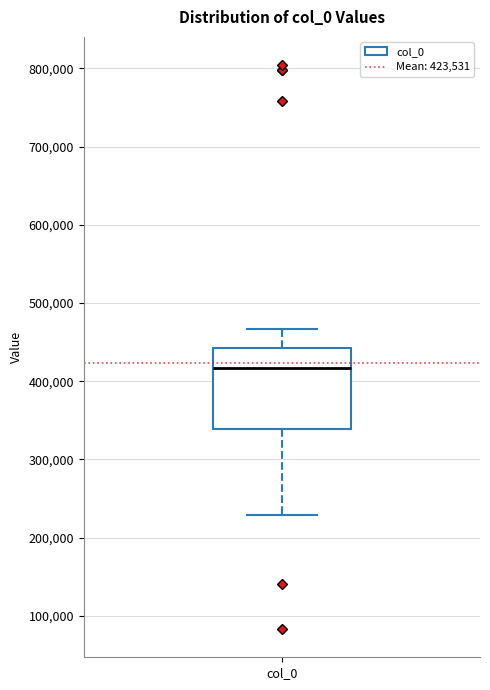

Where is the lower edge of the box for col_0 on the y-axis? The values are not printed on the chart, so give them approximately, as read against the axis.

340000